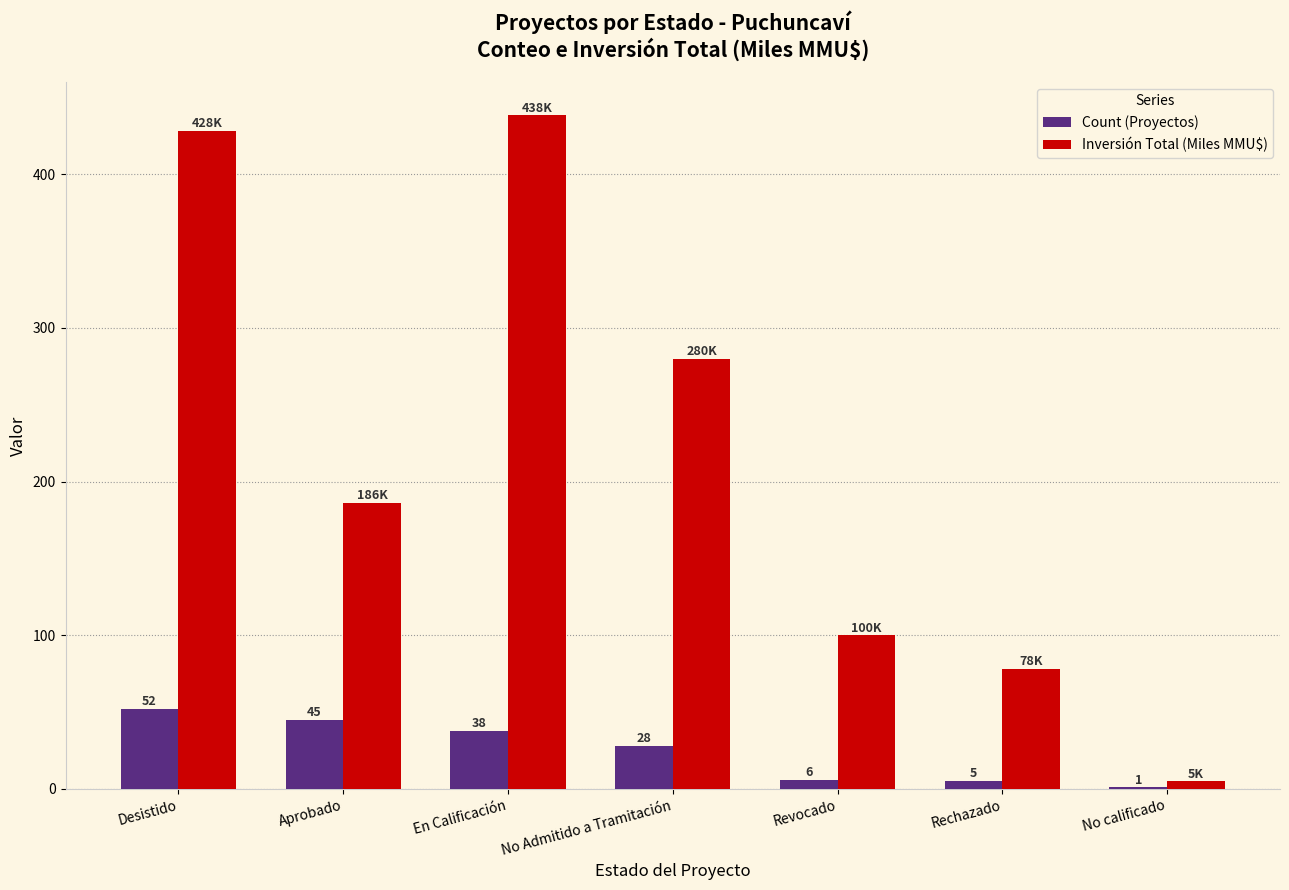

What is the total value across all series at Rechazado?

83.0